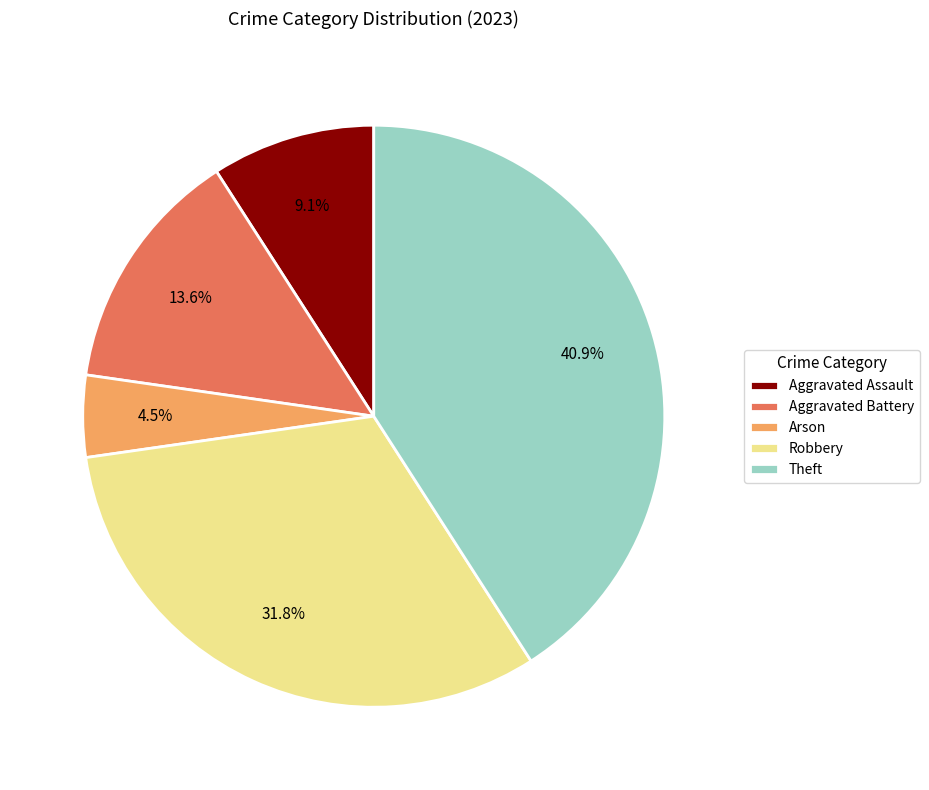

Rank the categories by value from highest to lowest.

Theft, Robbery, Aggravated Battery, Aggravated Assault, Arson